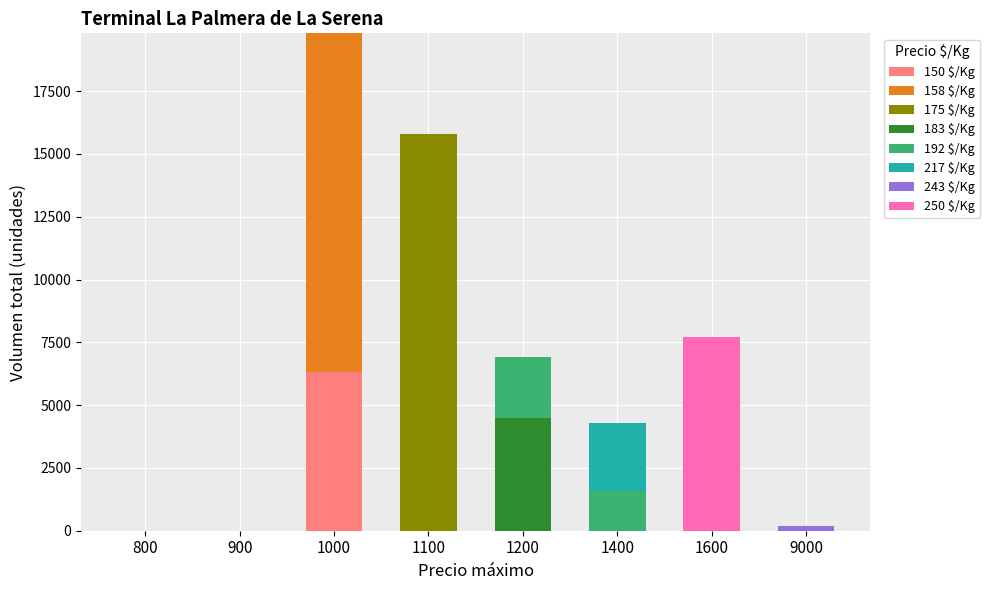

Count the number of categories in the chart.

8